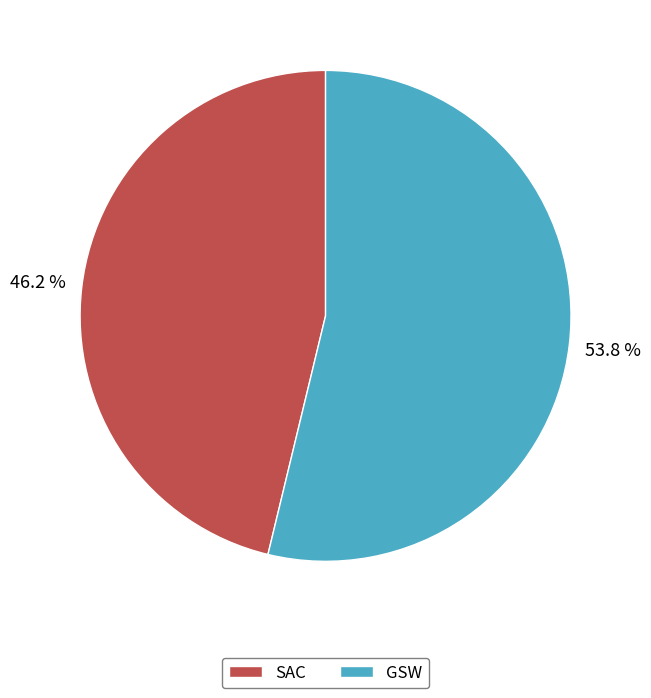

The SAC slice represents 46% of the pie. True or false?

True